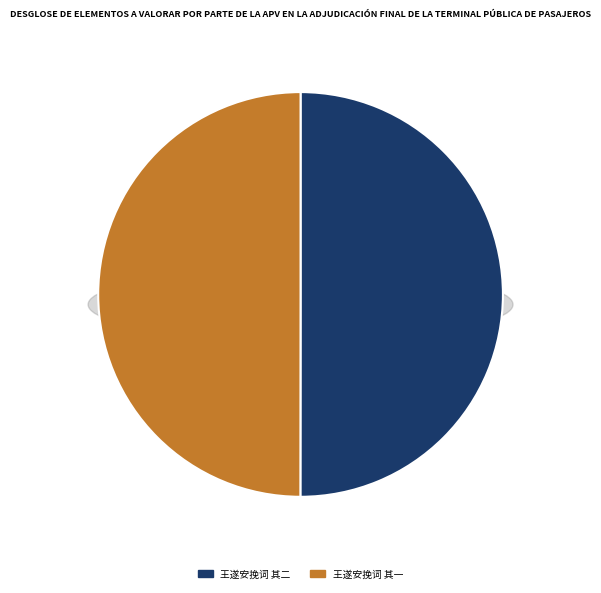

True or false: 王遂安挽词 其一 accounts for 62% of the total.

False